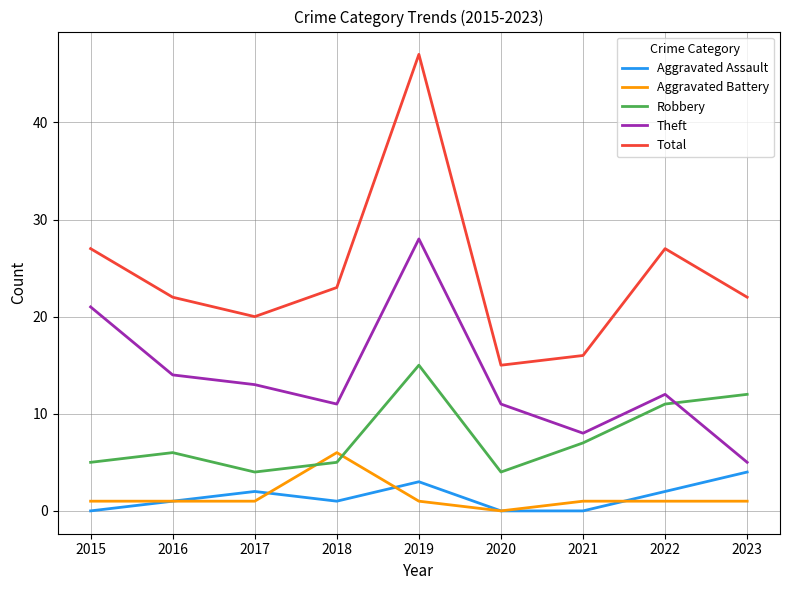

Reading left to right, what are all the values shown in this chart?

Aggravated Assault: 2015=0	2016=1	2017=2	2018=1	2019=3	2020=0	2021=0	2022=2	2023=4
Aggravated Battery: 2015=1	2016=1	2017=1	2018=6	2019=1	2020=0	2021=1	2022=1	2023=1
Robbery: 2015=5	2016=6	2017=4	2018=5	2019=15	2020=4	2021=7	2022=11	2023=12
Theft: 2015=21	2016=14	2017=13	2018=11	2019=28	2020=11	2021=8	2022=12	2023=5
Total: 2015=27	2016=22	2017=20	2018=23	2019=47	2020=15	2021=16	2022=27	2023=22